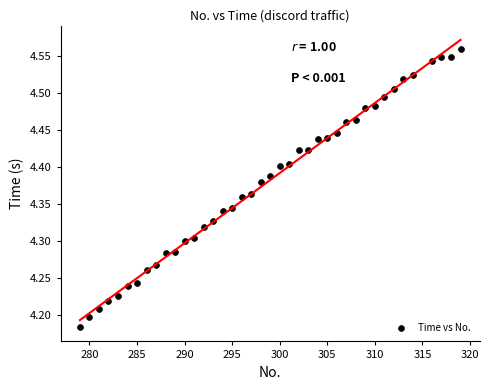

What is the range of X values (max minus min)?

40.0